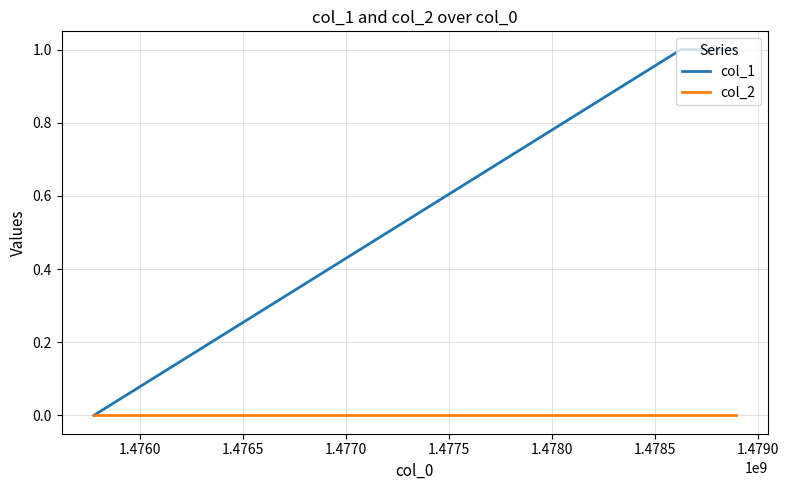

Which series has the largest total across all categories?

col_1